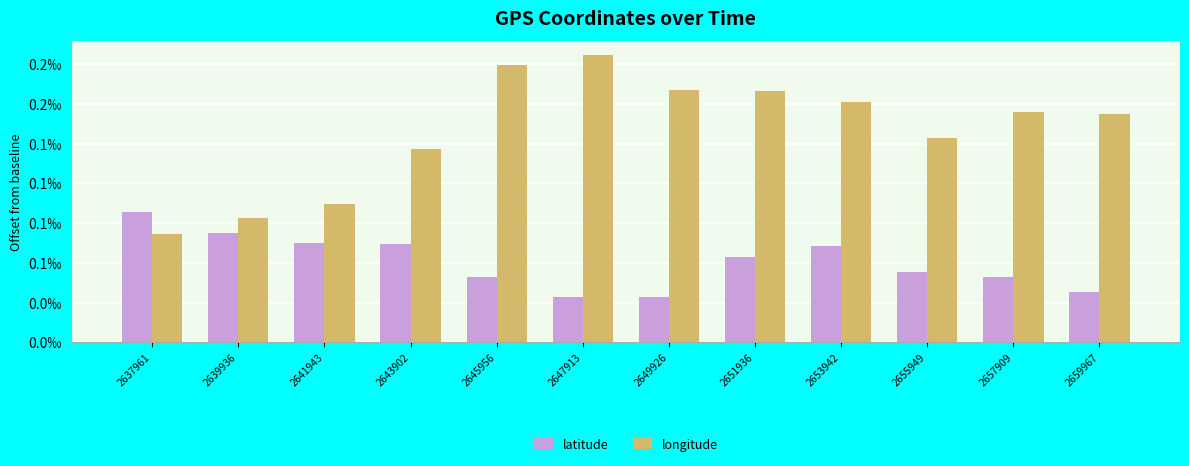

At which label does latitude reach its minimum?

2649926